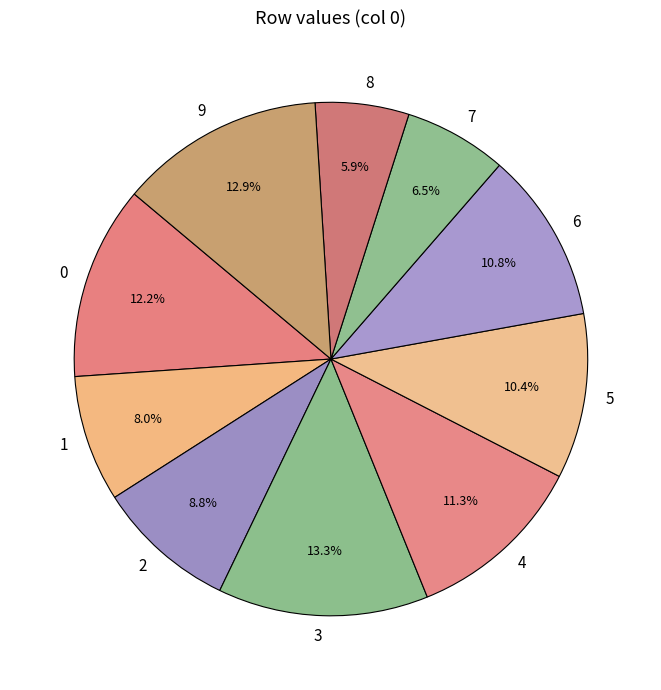

The 8 slice represents 6% of the pie. True or false?

True